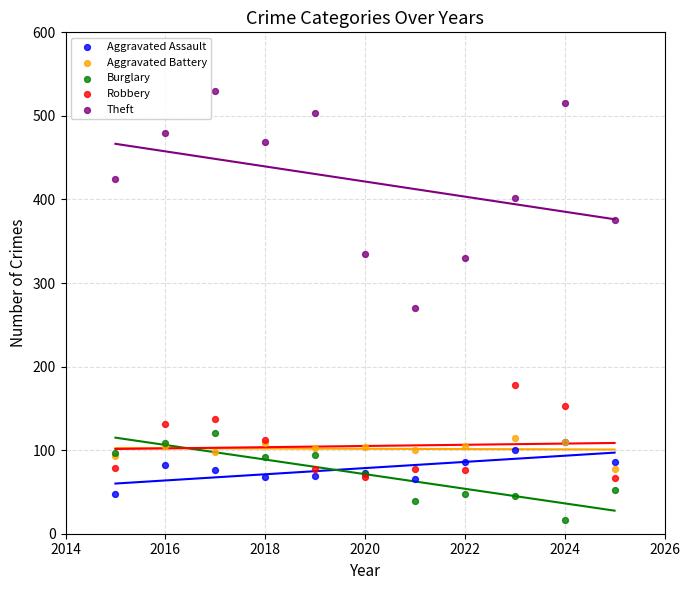

What are all the series names shown in the legend?

Aggravated Assault, Aggravated Battery, Burglary, Robbery, Theft